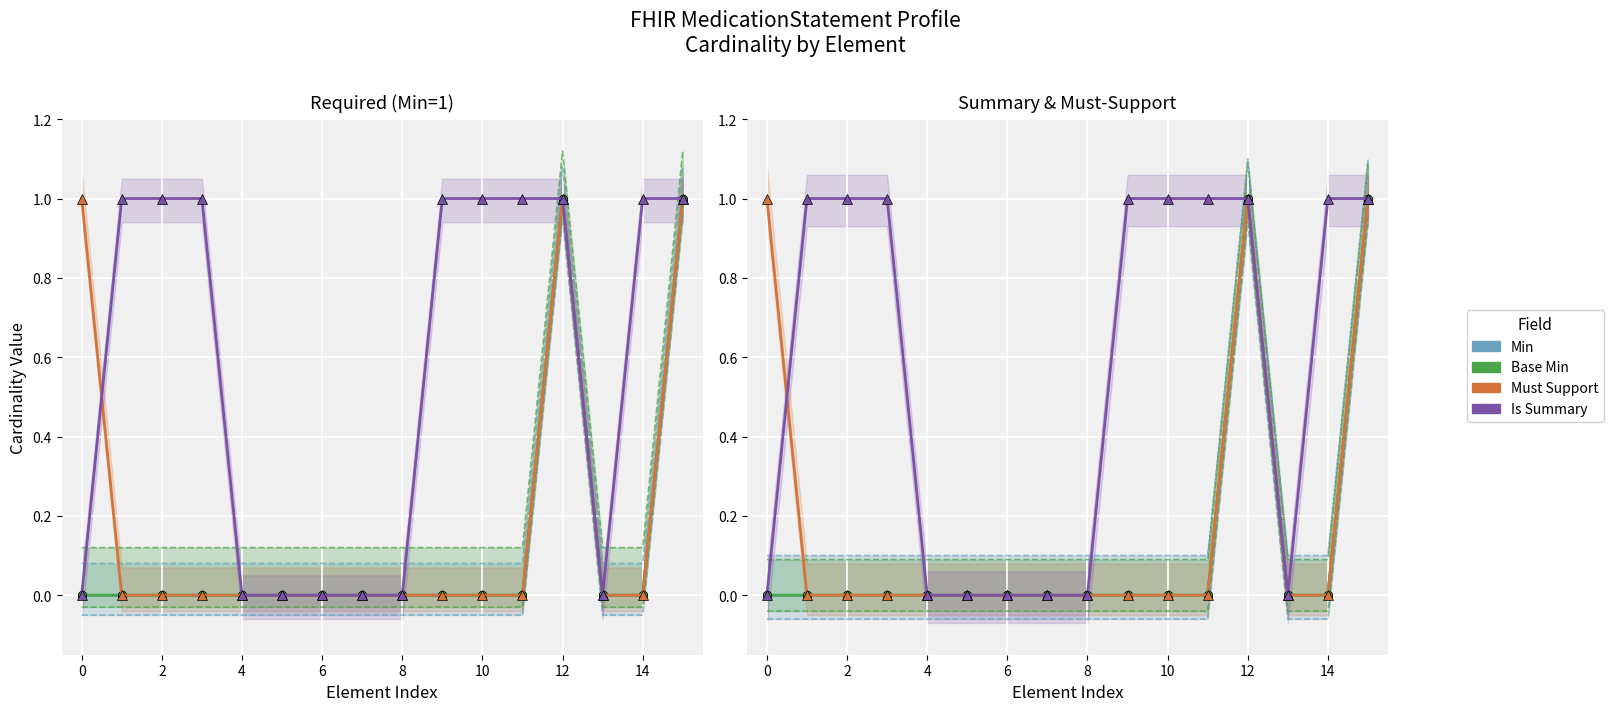

What is the sum of the Must Support values at 0 and 8?

1